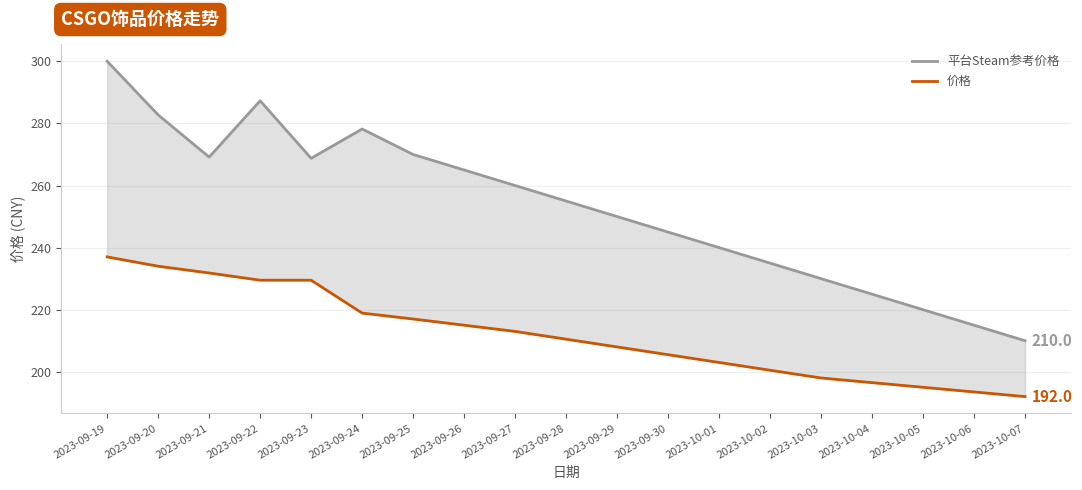

At which category is the sum across all series the highest?

2023-09-19